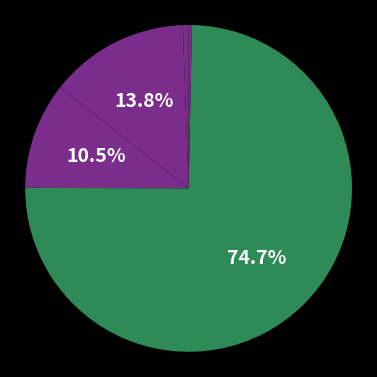

How many slices are in this pie chart?

5